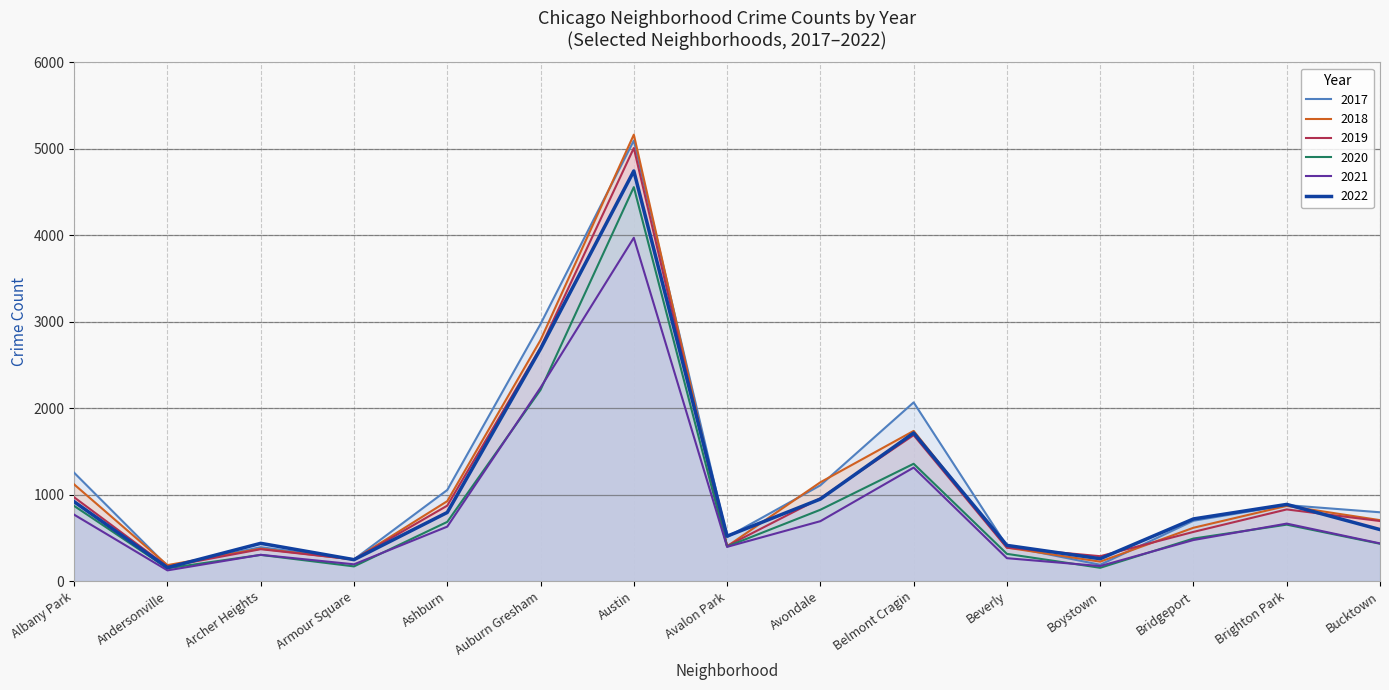

Which series has the largest total across all categories?

2017